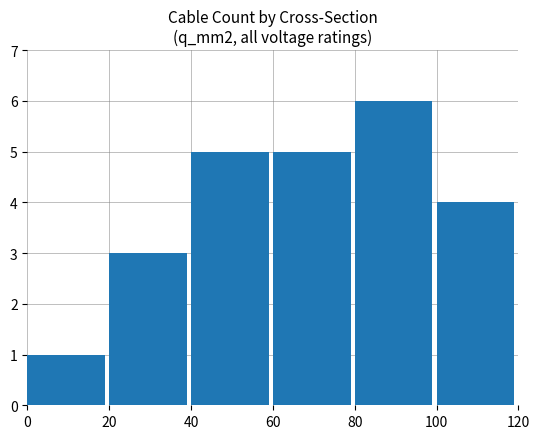

What is the change in value from 80 to 100?

-2